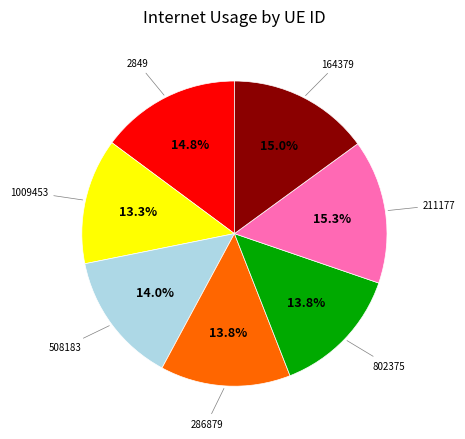

Is there a majority slice in this chart?

No